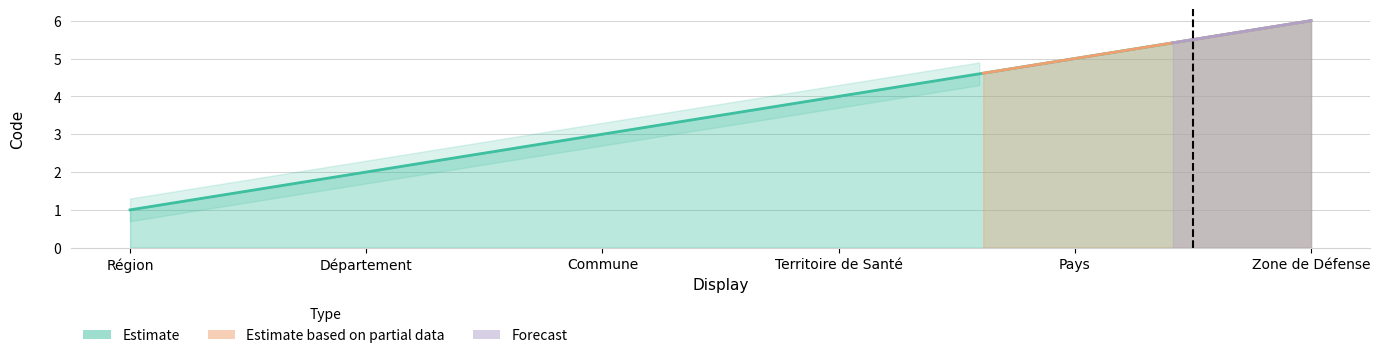

At which category does the chart reach its peak across all series?

Zone de Défense